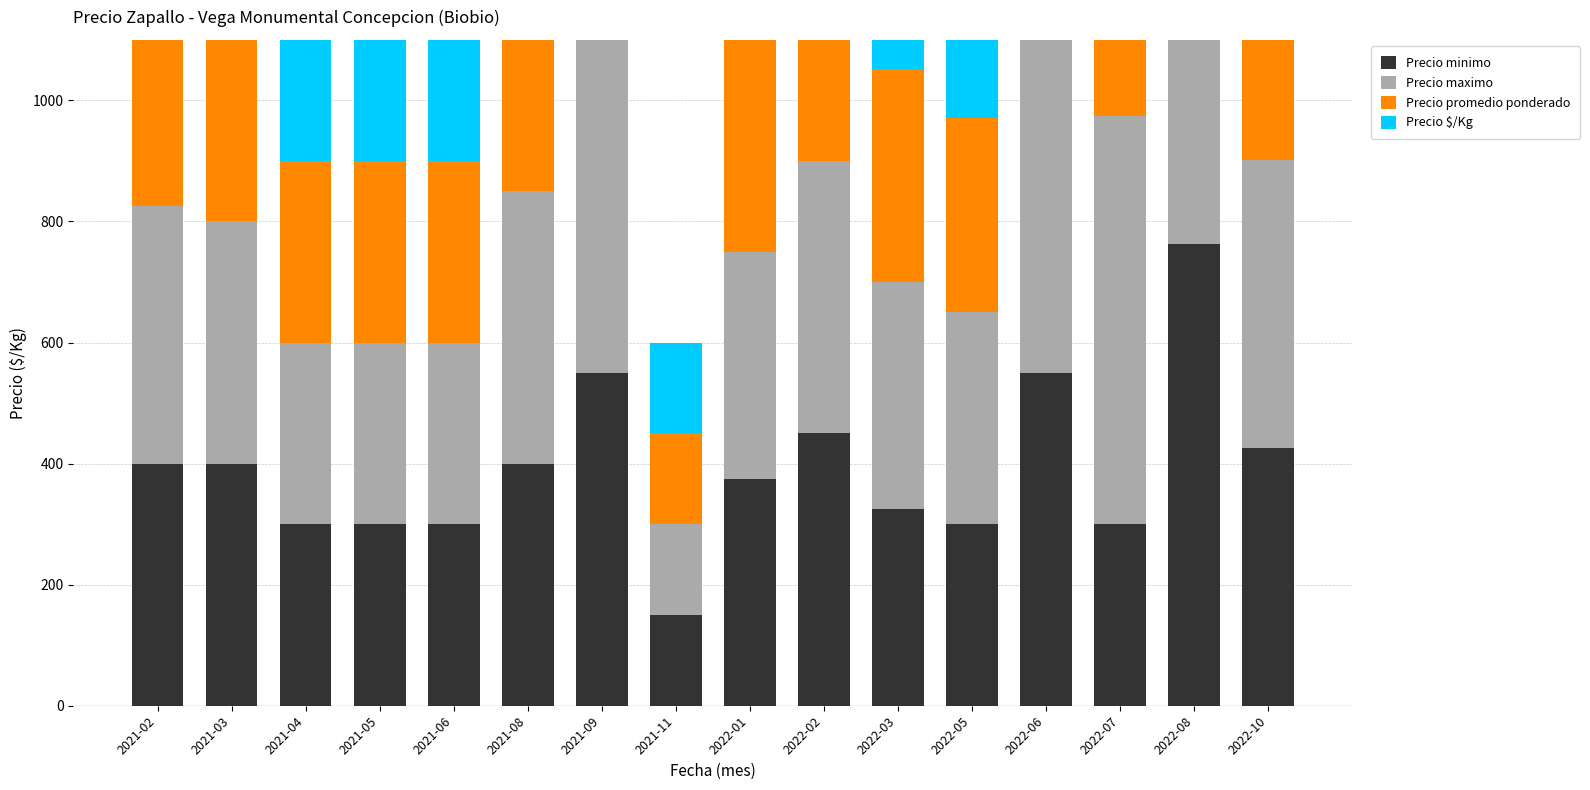

Which series has the largest range (max minus min)?

Precio maximo